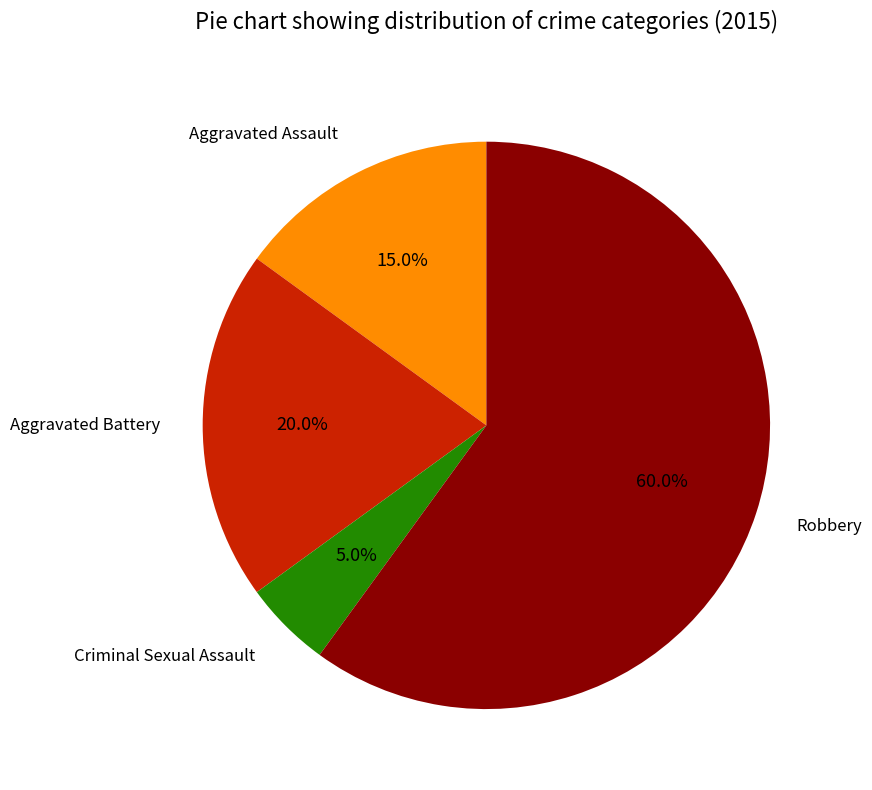

Is there any slice that represents more than half of the pie?

Yes